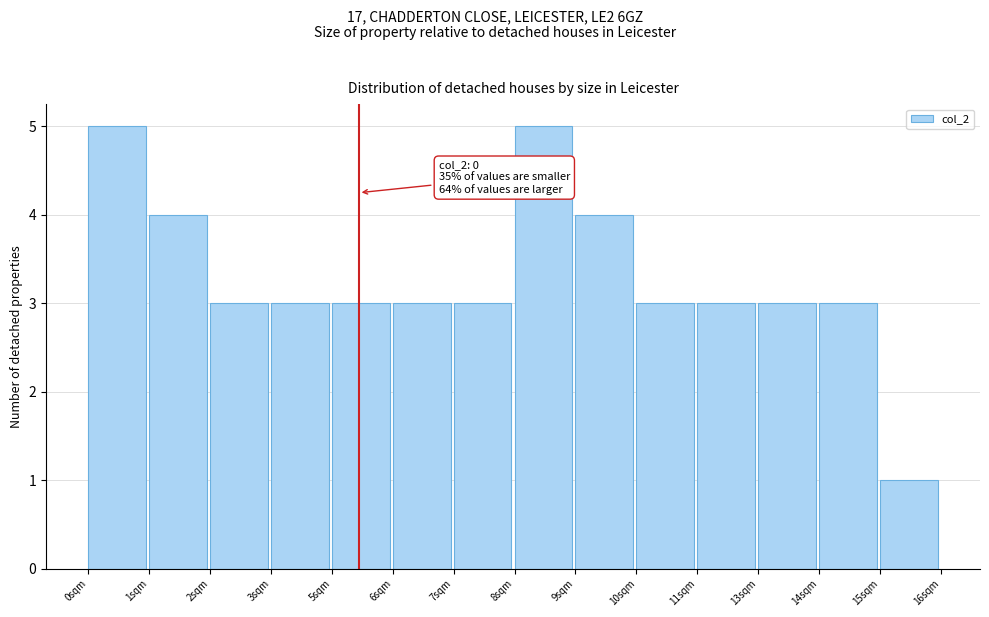

Reading left to right, transcribe all the data shown in this chart.

5	4	3	3	3	3	3	5	4	3	3	3	3	1